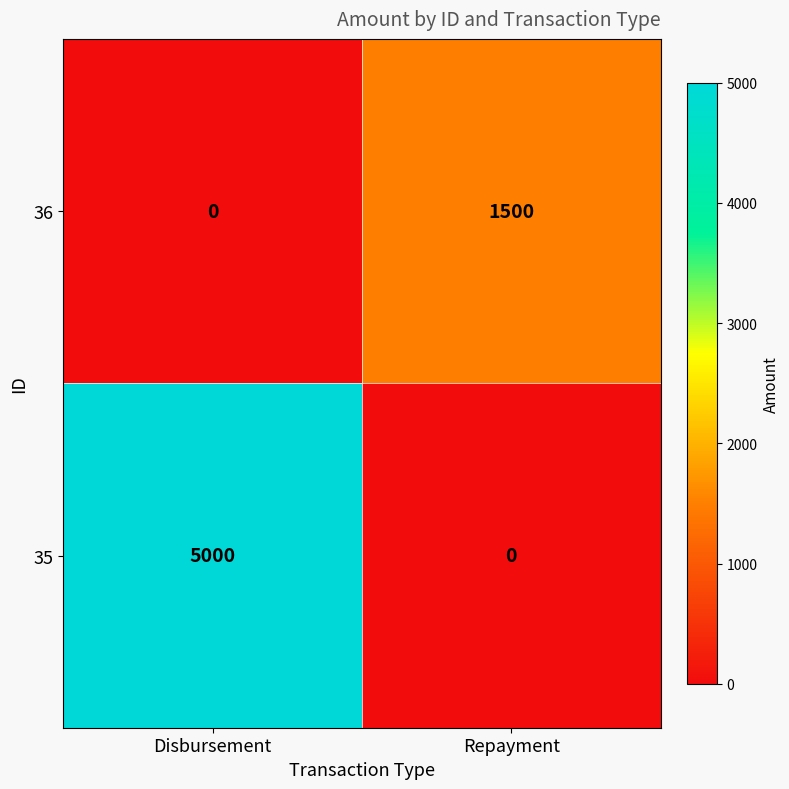

Which category has the highest value in the 36 series?

Repayment